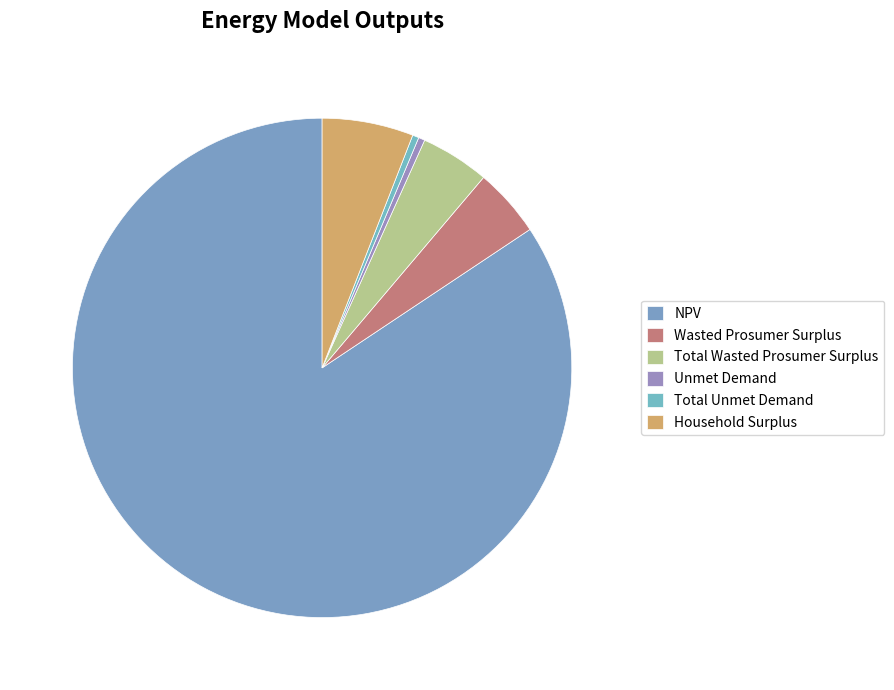

Combined, do Household Surplus and Unmet Demand account for over 50%?

No